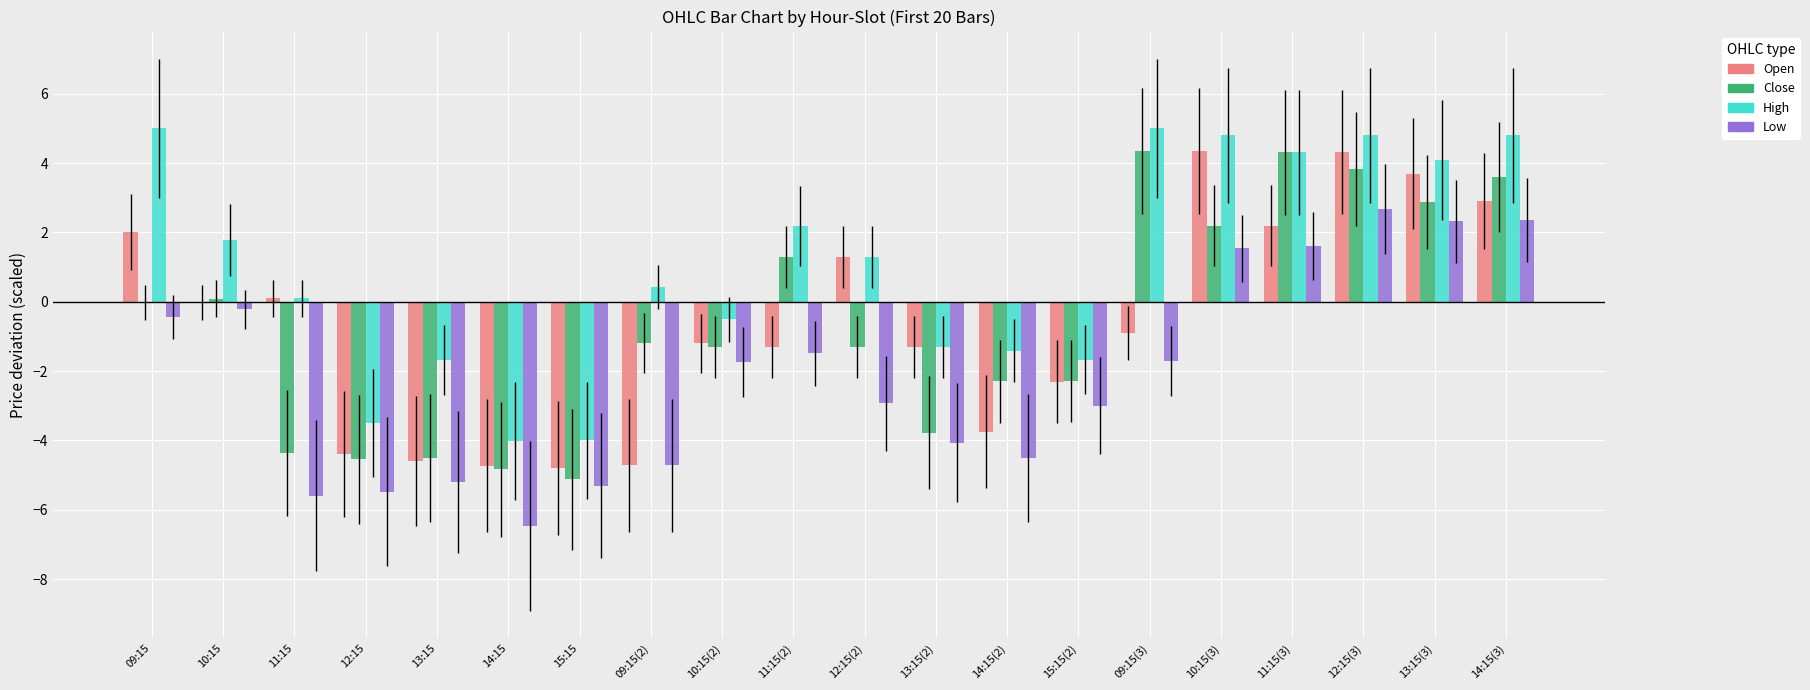

Is it true that High equals -4.0 at 15:15?

True